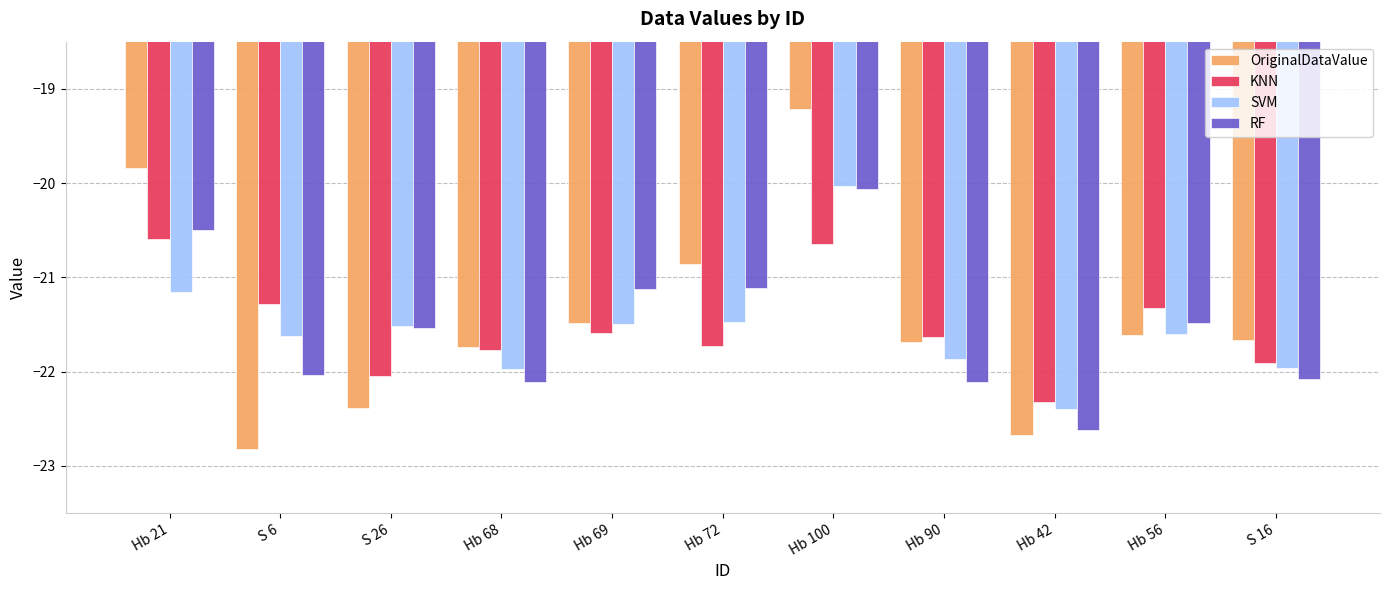

What is the difference between the OriginalDataValue values at S 16 and Hb 21?

1.8